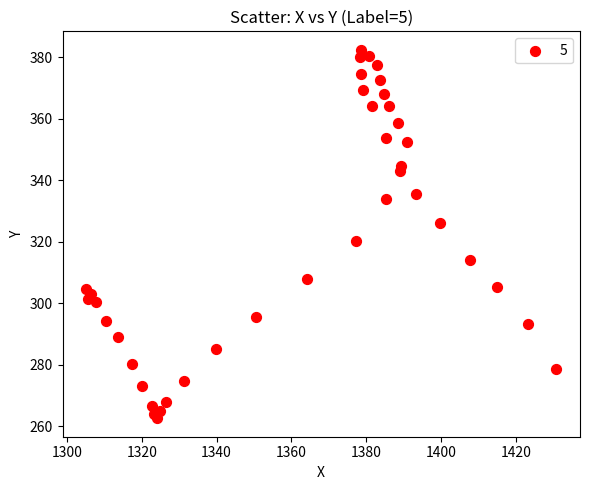

What is the range of Y values (max minus min)?

119.8